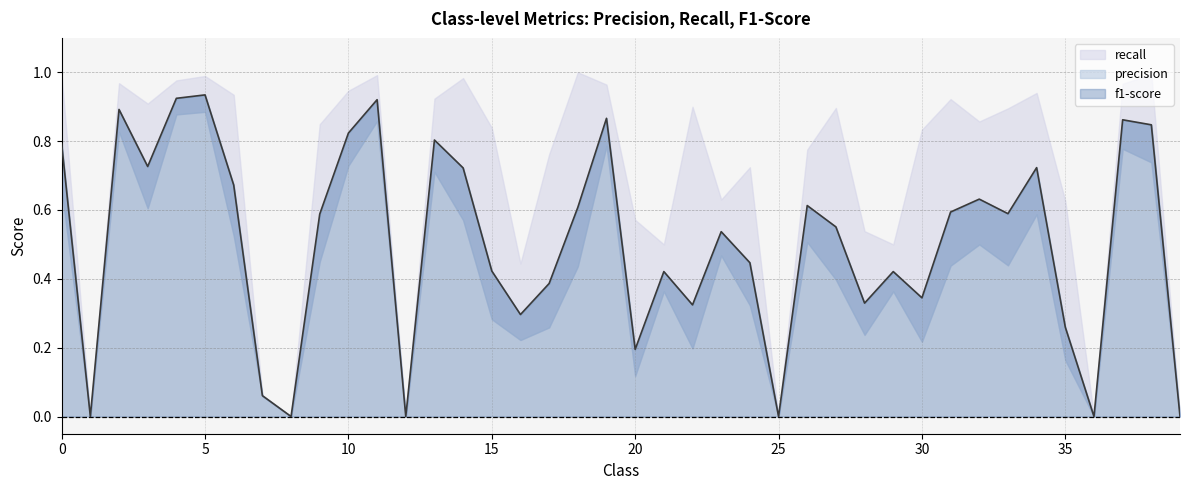

Does the chart display data point markers on the line(s)?

No